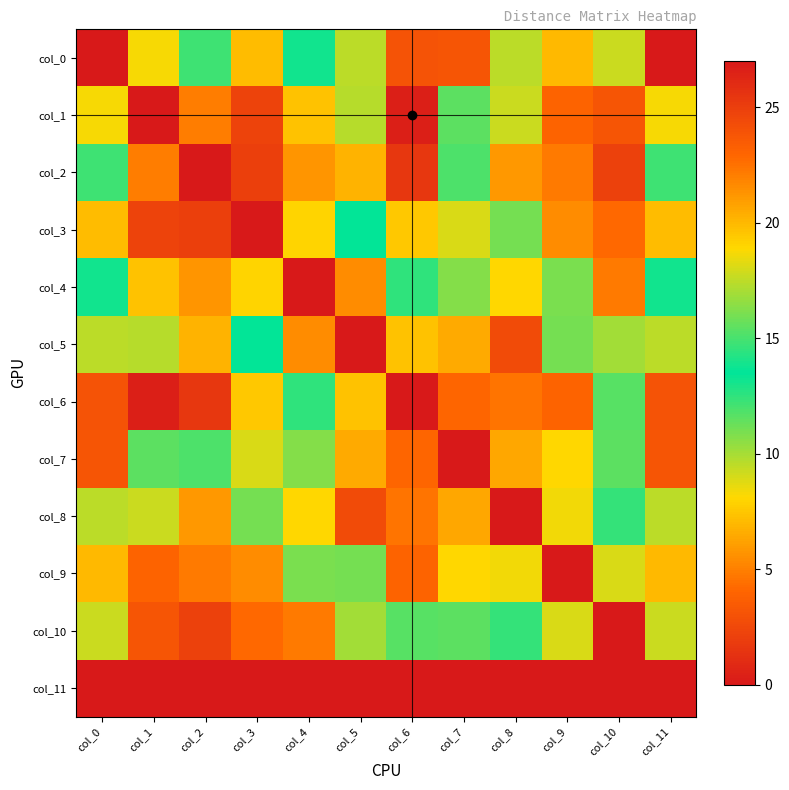

List the series in order of their peak value, highest first.

col_1, col_6, col_2, col_3, col_10, col_0, col_9, col_7, col_8, col_4, col_5, col_11